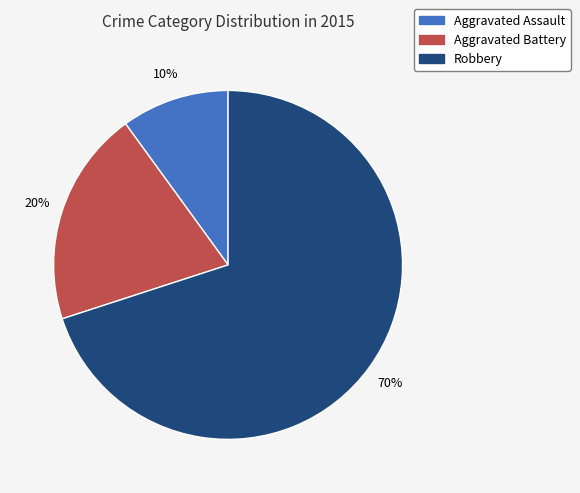

What is the largest slice in the pie chart?

Robbery